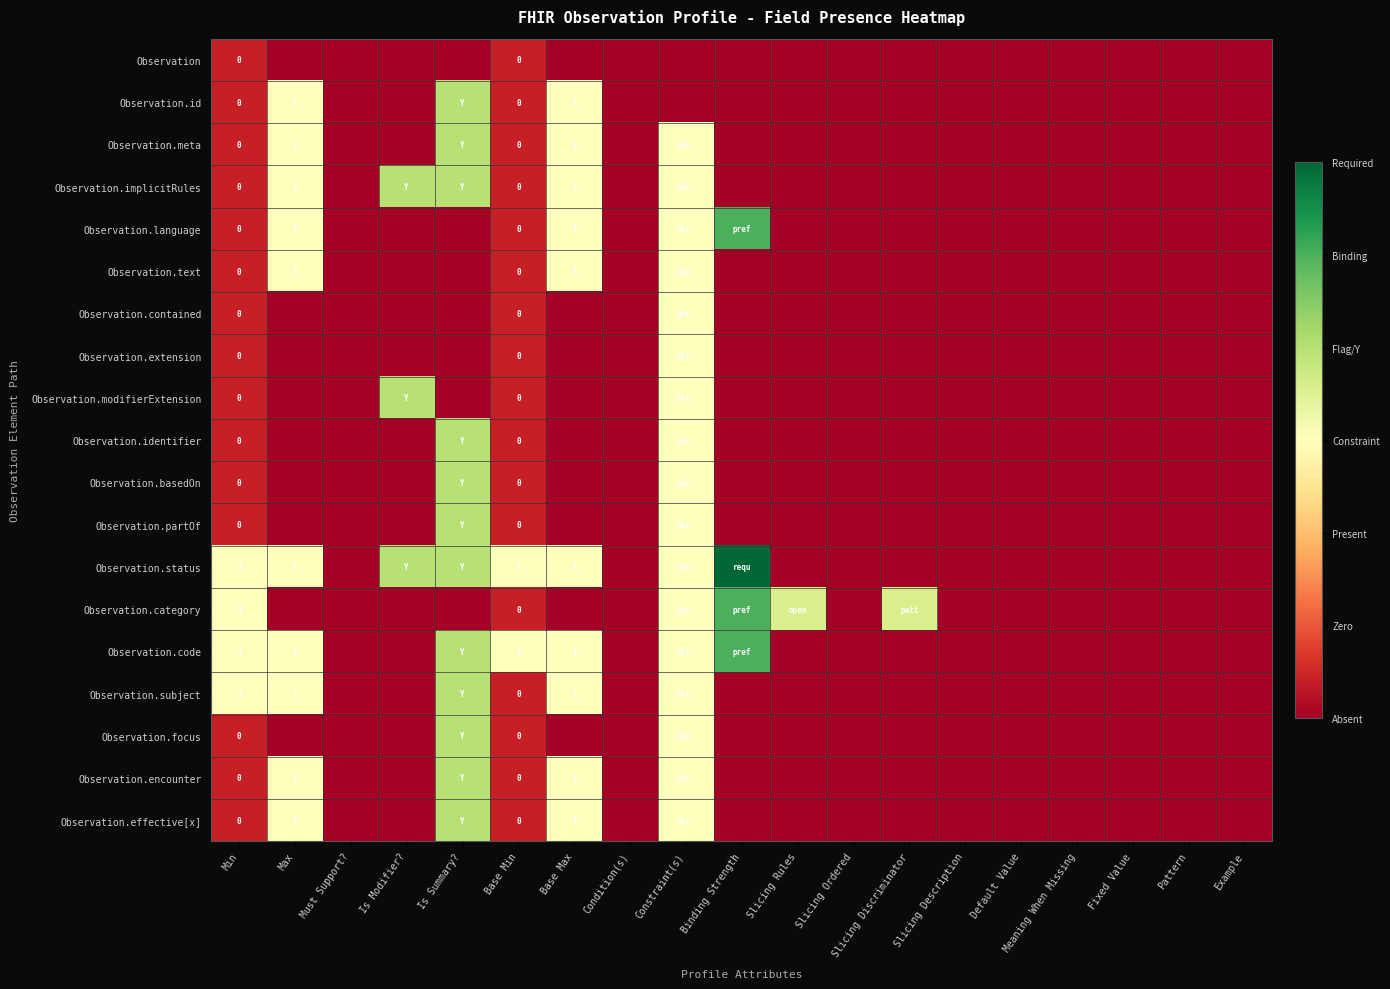

Count the Observation.effective[x] values in the range 0 to 1.

15